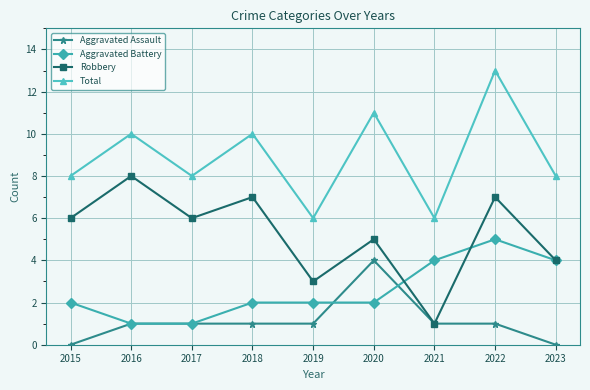

Reading left to right, extract all data points from this chart.

Aggravated Assault: 2015=0	2016=1	2017=1	2018=1	2019=1	2020=4	2021=1	2022=1	2023=0
Aggravated Battery: 2015=2	2016=1	2017=1	2018=2	2019=2	2020=2	2021=4	2022=5	2023=4
Robbery: 2015=6	2016=8	2017=6	2018=7	2019=3	2020=5	2021=1	2022=7	2023=4
Total: 2015=8	2016=10	2017=8	2018=10	2019=6	2020=11	2021=6	2022=13	2023=8